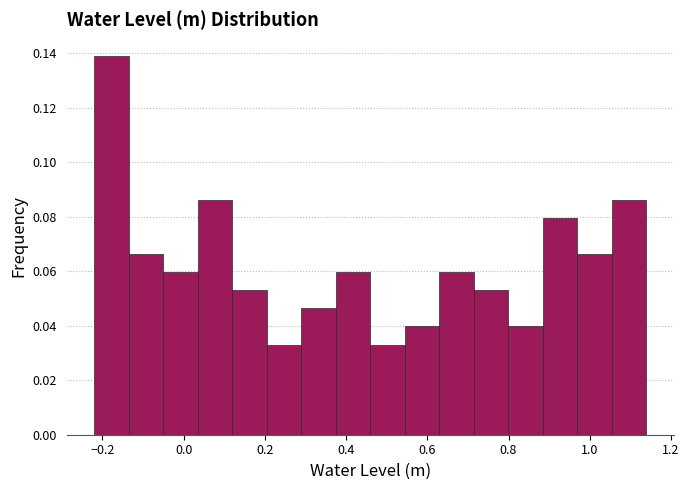

How tall is the bar that spans 0.54 to 0.62 on the x-axis? Neither the bar edges nor the heights are printed on the chart, so give them approximately, as read against the axes.

0.040